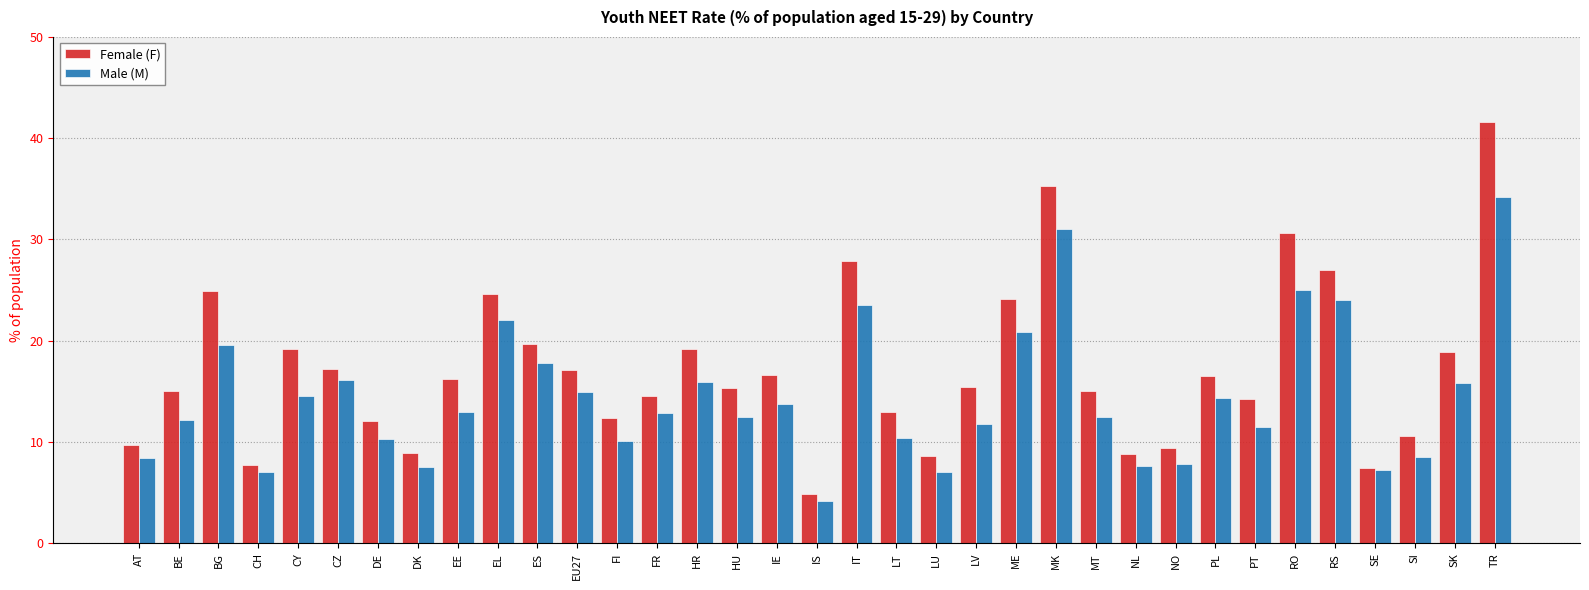

What is the total value across all series at TR?

75.8